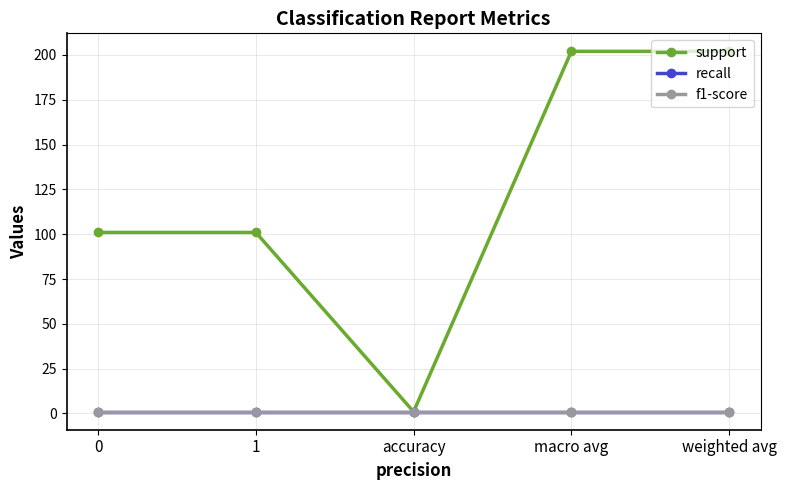

True or false: recall and f1-score intersect in this chart.

False